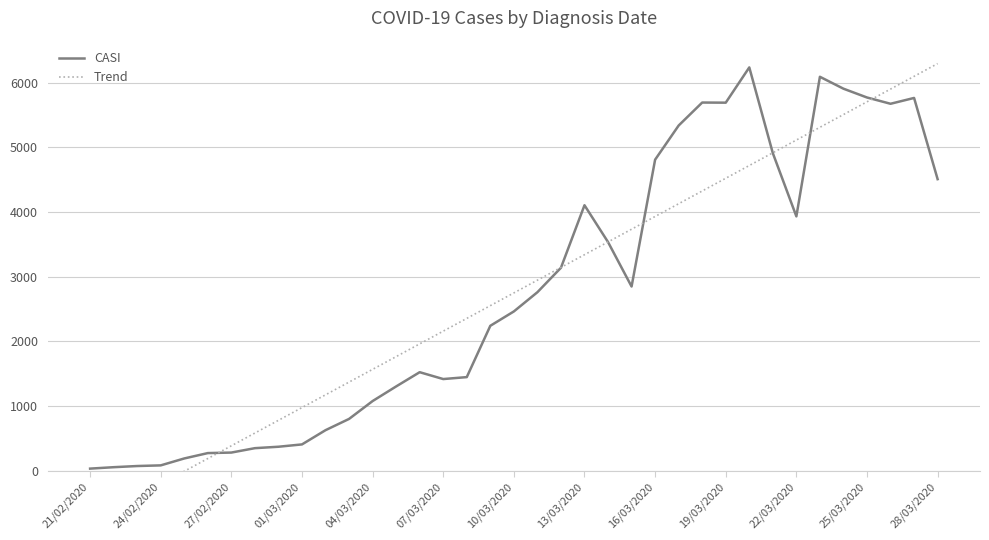

The value of CASI at 25/03/2020 is 5770. True or false?

True